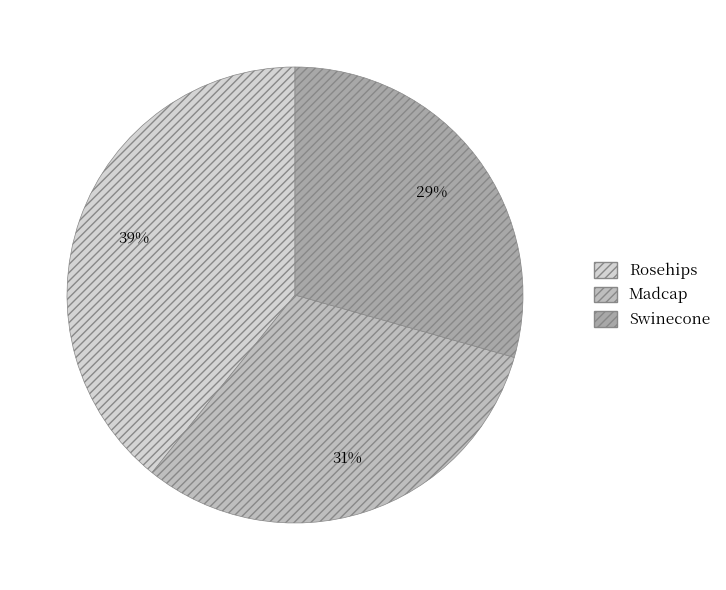

What percentage is the Rosehips slice, to the nearest percent?

39%